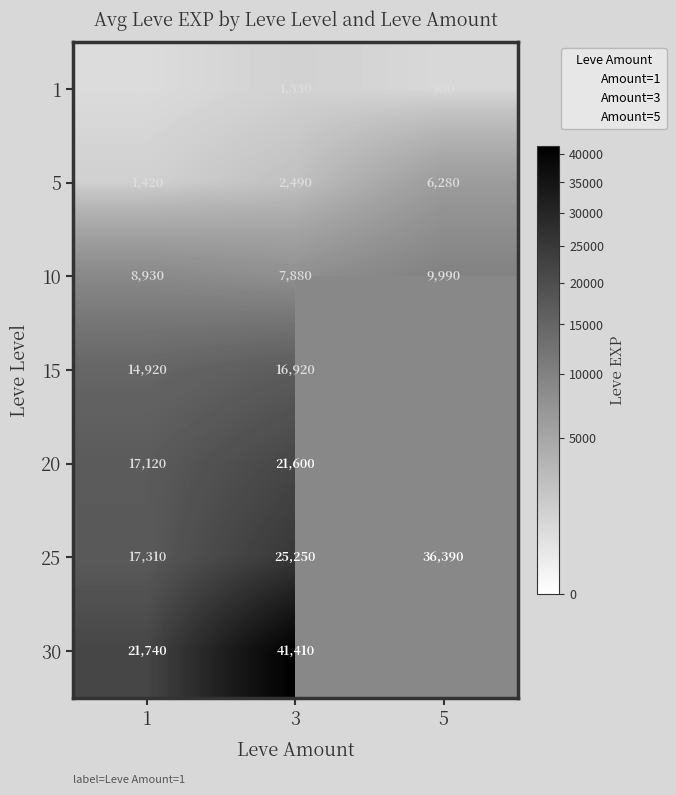

At which label is 5 closest to 3850?

3